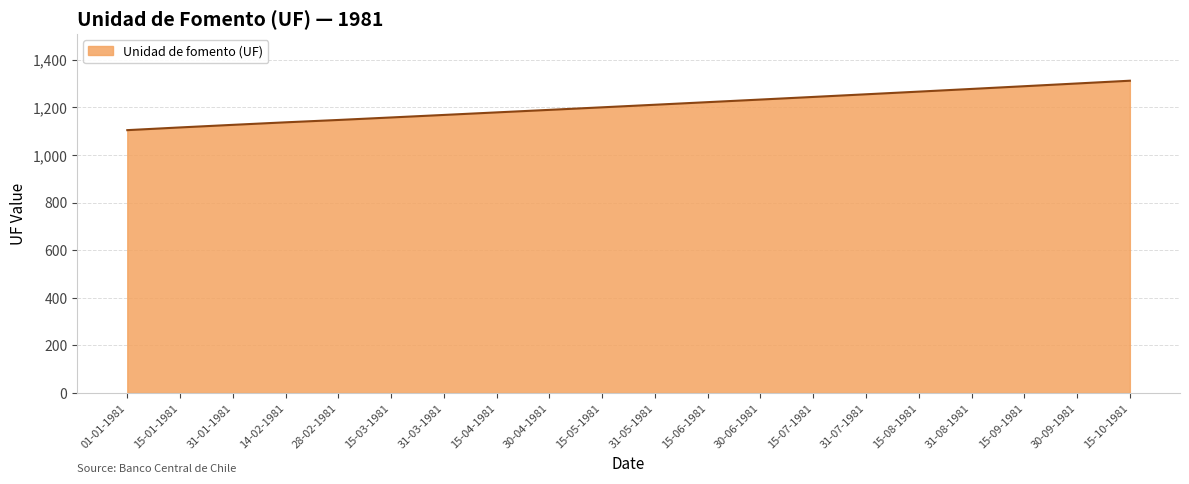

Between 31-03-1981 and 14-02-1981, which is larger?

31-03-1981